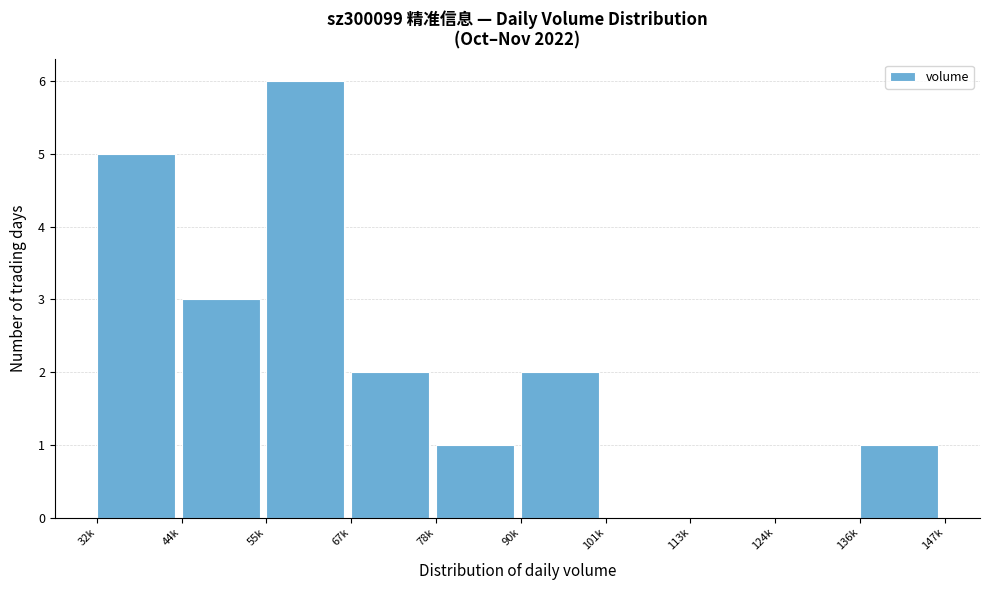

Reading right to left, extract all data points from this chart.

136k=1	124k=0	113k=0	101k=0	90k=2	78k=1	67k=2	55k=6	44k=3	32k=5